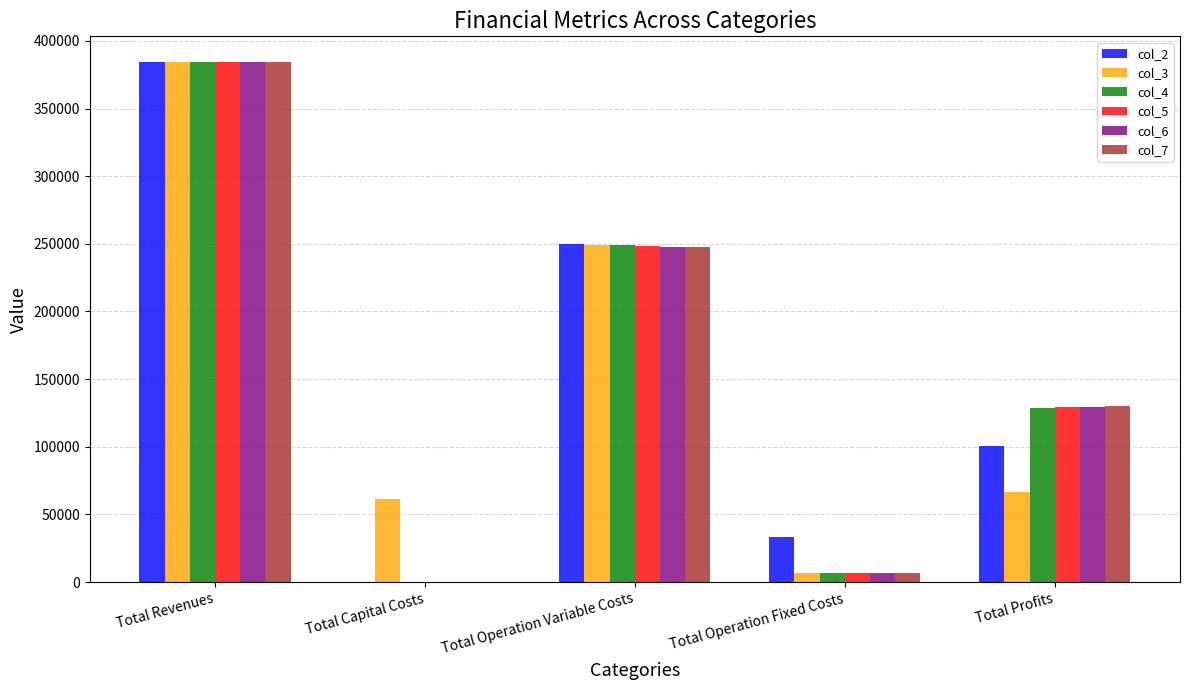

How many values in the col_6 series exceed 129613?

3